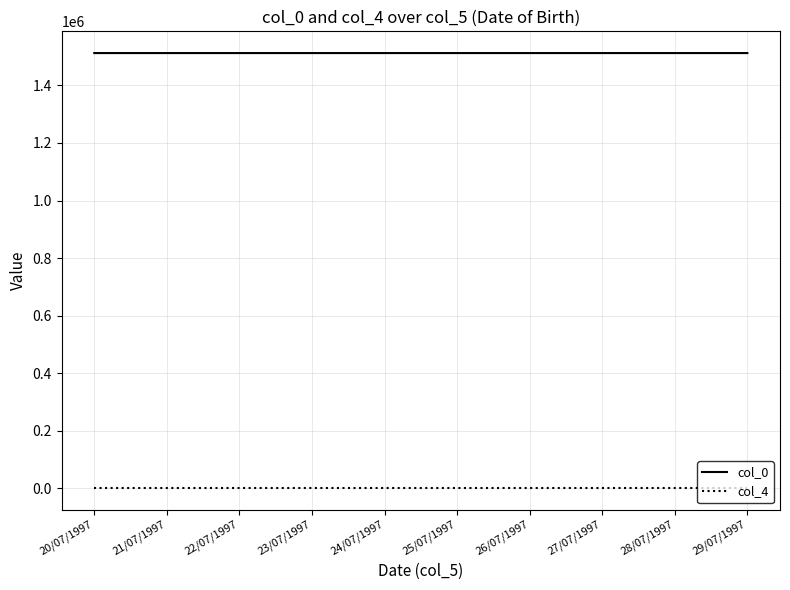

The value of col_0 at 26/07/1997 is 1512227. True or false?

True